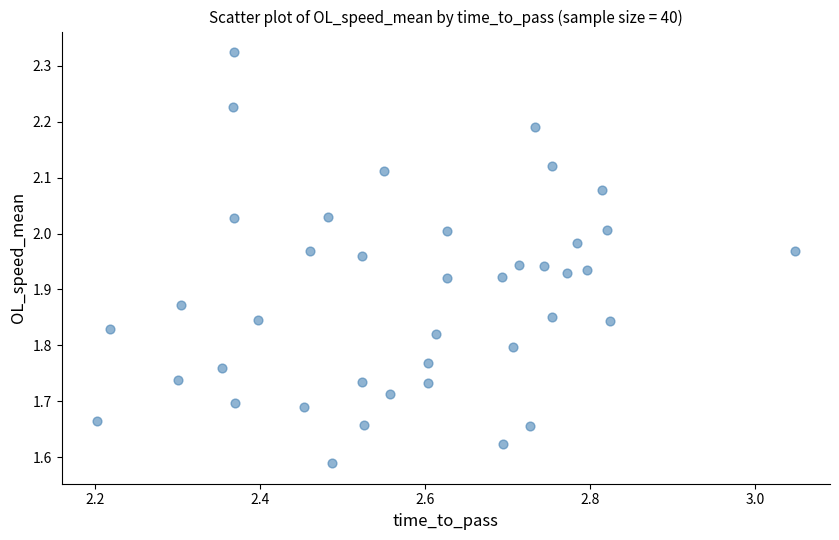

What is the range of X values (max minus min)?

0.8